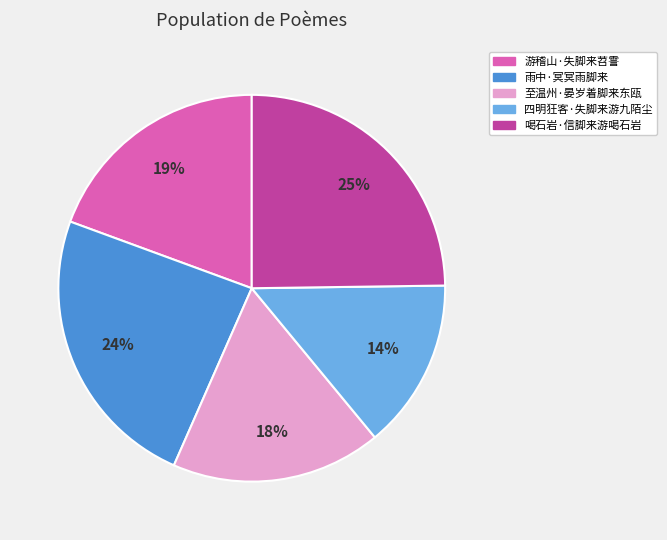

Rank the categories by value from highest to lowest.

喝石岩·信脚来游喝石岩, 雨中·冥冥雨脚来, 游稽山·失脚来苕霅, 至温州·晏岁着脚来东瓯, 四明狂客·失脚来游九陌尘